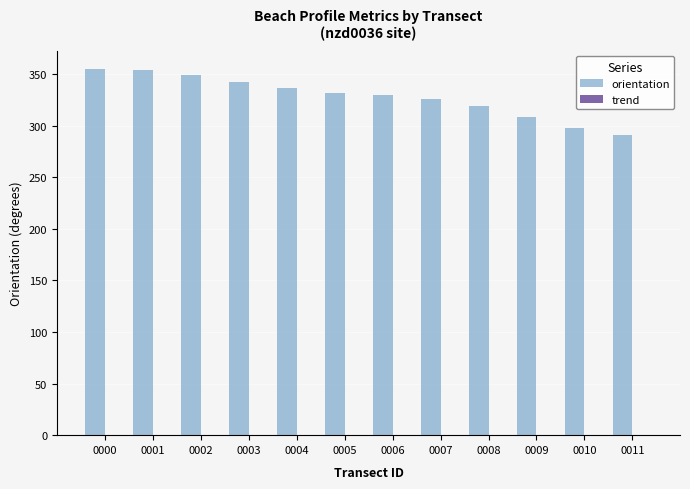

What is the average value of the orientation series?

328.5